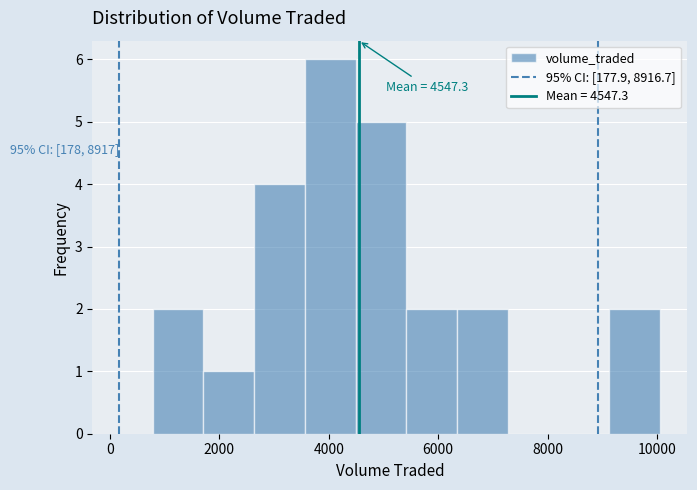

Which range on the x-axis has the tallest bar?

3600 to 4400